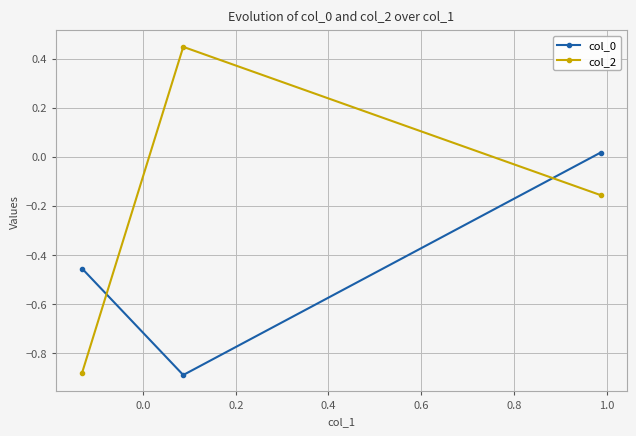

What is the average value of the col_0 series?

-0.4